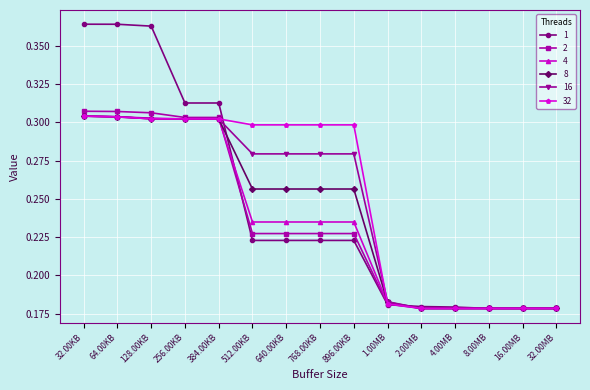

Which series has the largest total across all categories?

32